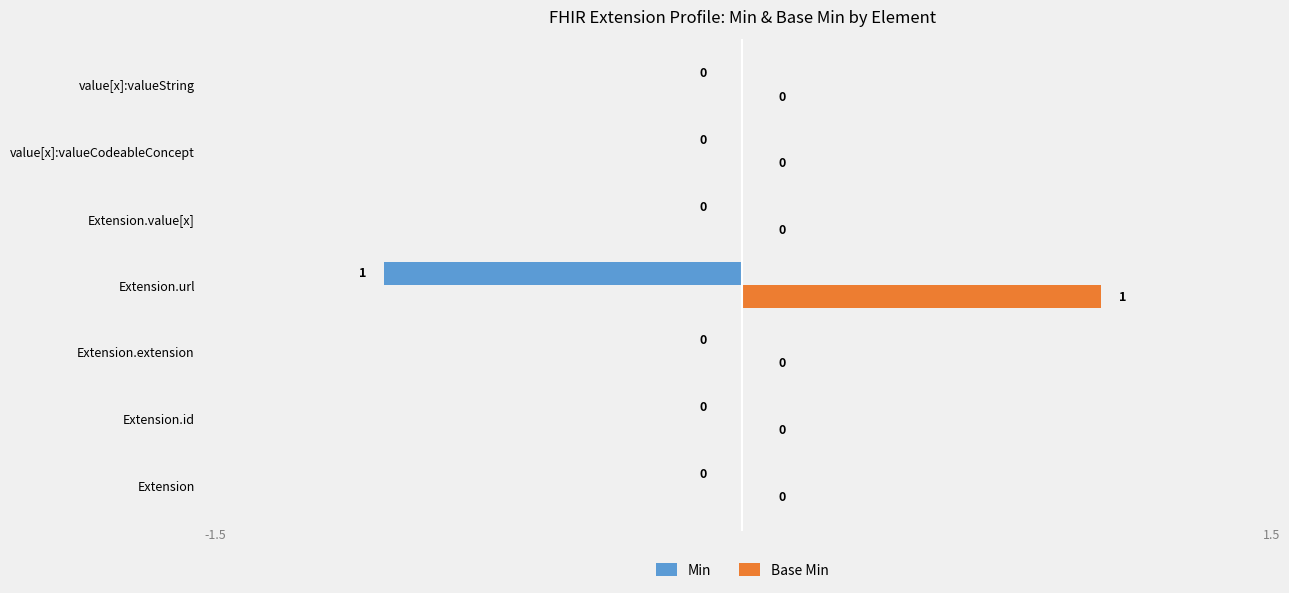

Which series has the largest total across all categories?

Base Min